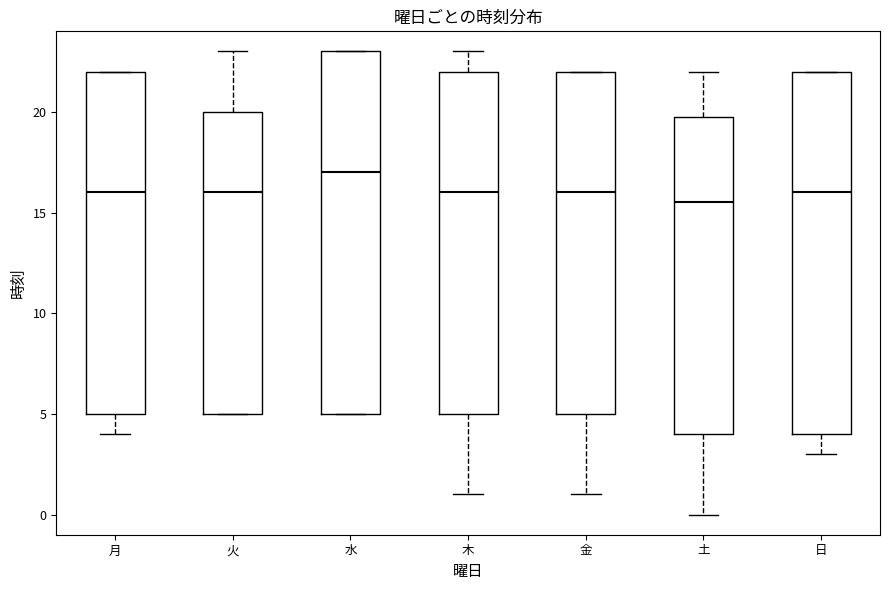

Where is the lower edge of the box for 水 on the y-axis? The values are not printed on the chart, so give them approximately, as read against the axis.

5.0